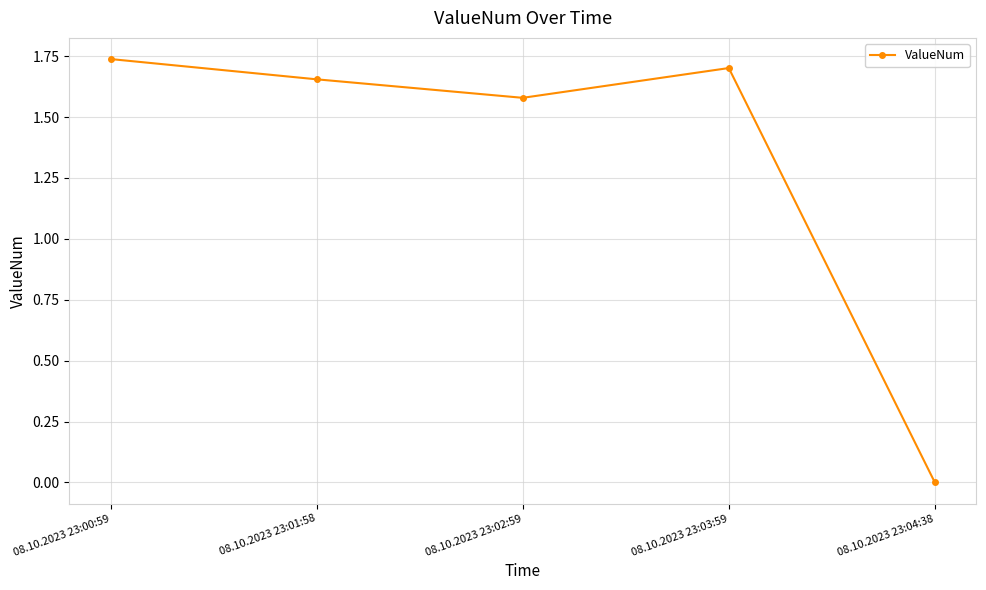

Rank the categories by value from lowest to highest.

08.10.2023 23:04:38, 08.10.2023 23:02:59, 08.10.2023 23:01:58, 08.10.2023 23:03:59, 08.10.2023 23:00:59